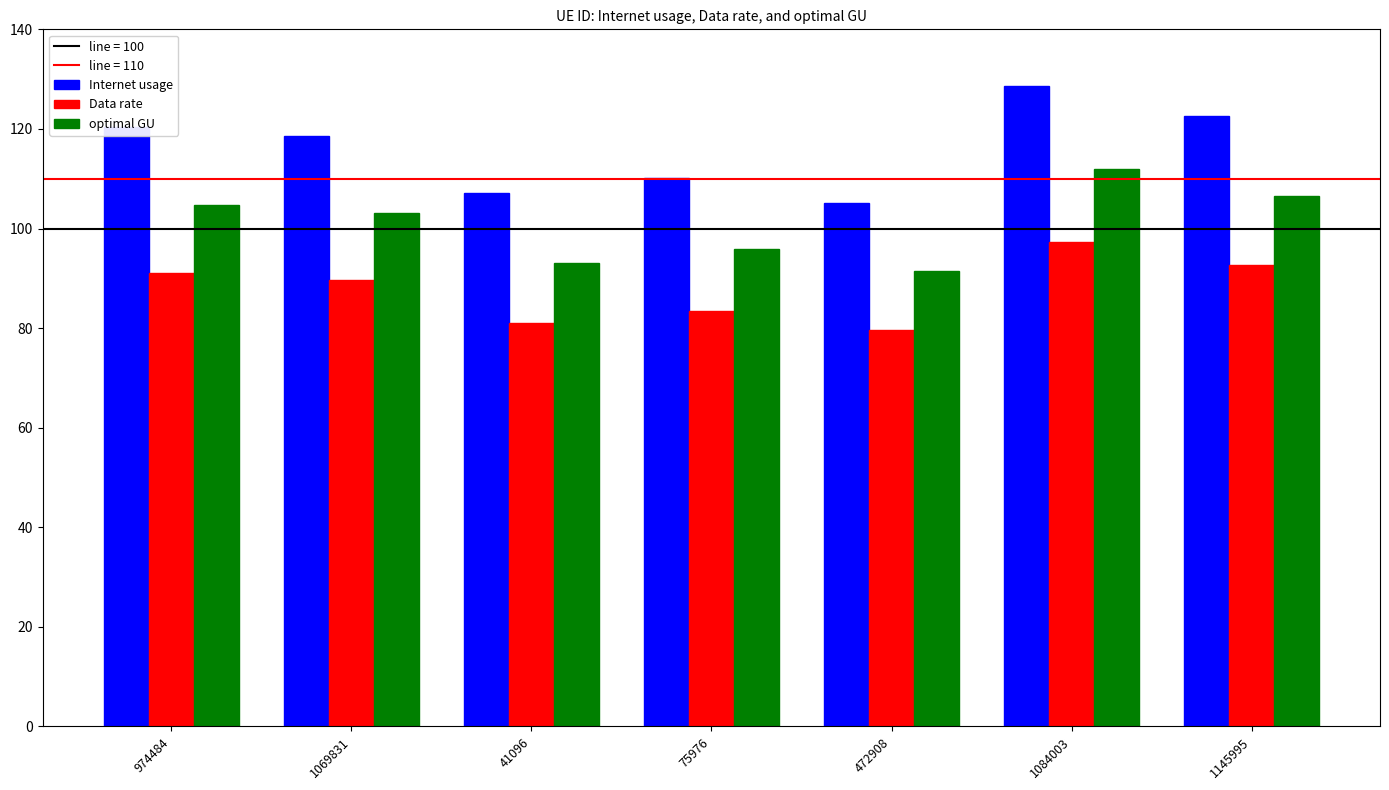

Is the value of optimal GU at 472908 greater than the value of Internet usage at 41096?

No